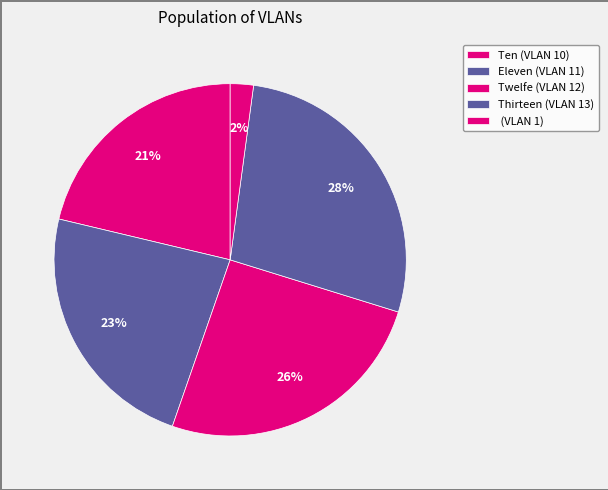

To the nearest percent, what is the difference between the largest and smallest slice percentages?

26%